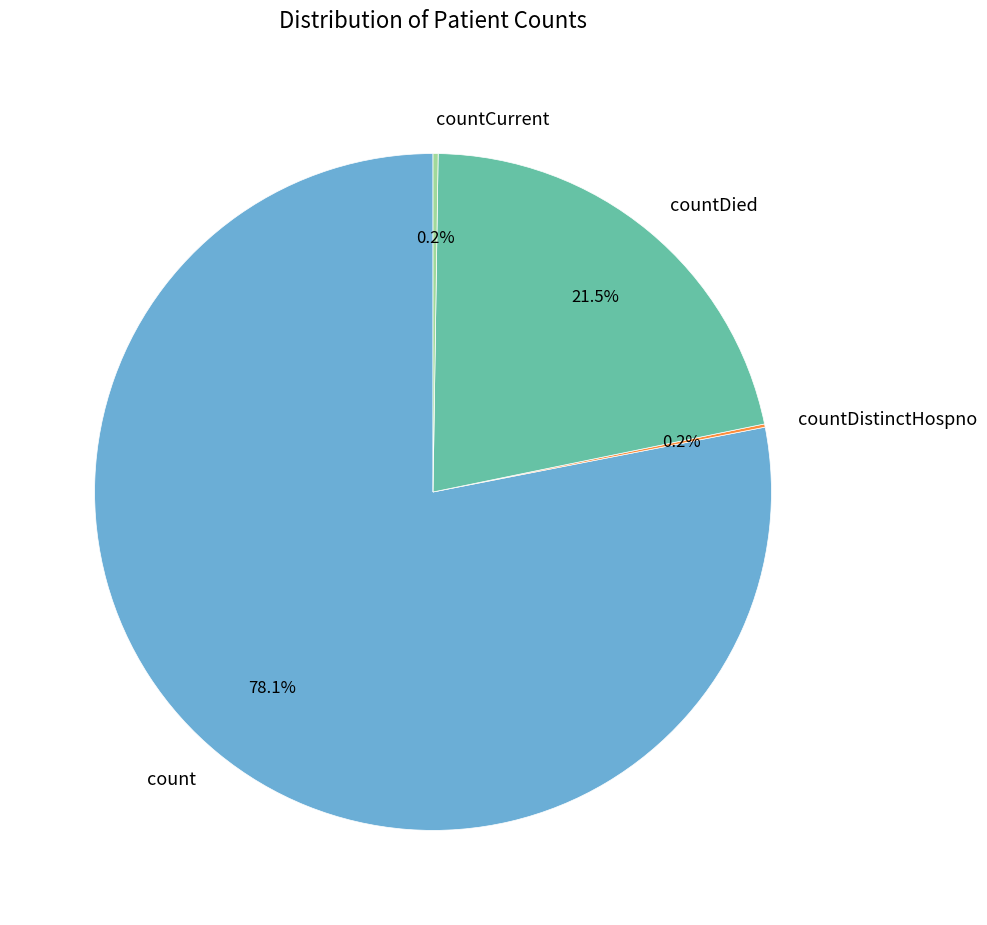

How much of the chart is everything except countDied?

78.5%